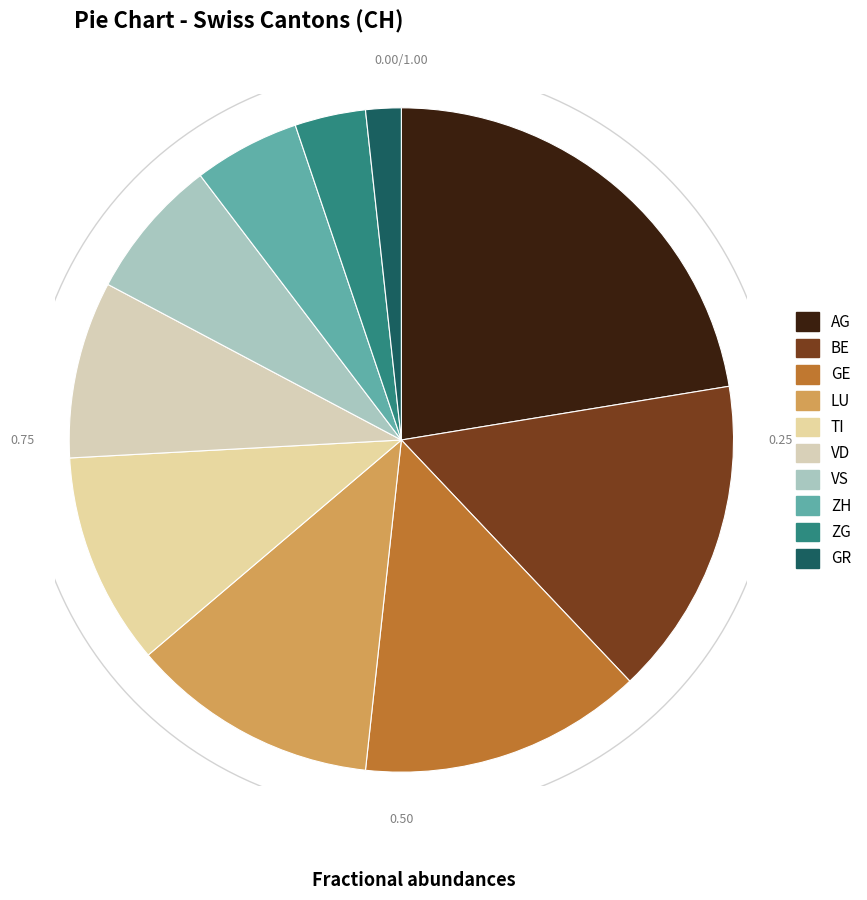

The VD slice represents 17% of the pie. True or false?

False